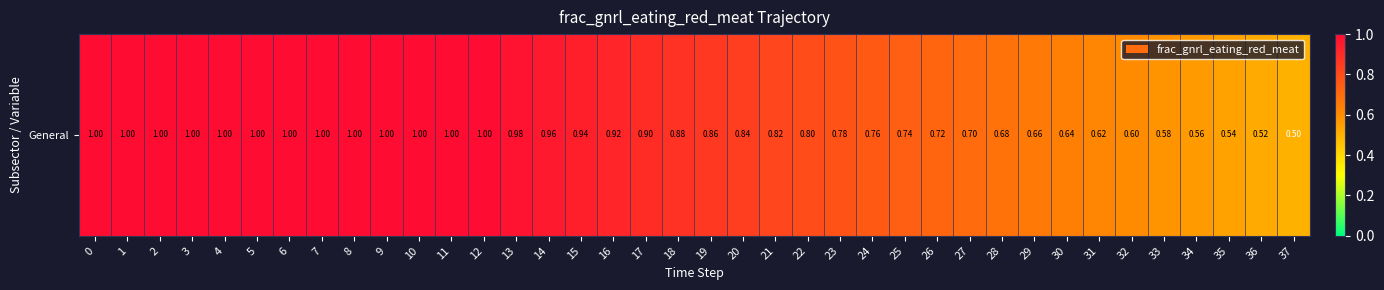

Reading left to right, transcribe all the data shown in this chart.

1.0	1.0	1.0	1.0	1.0	1.0	1.0	1.0	1.0	1.0	1.0	1.0	1.0	1.0	1.0	0.9	0.9	0.9	0.9	0.9	0.8	0.8	0.8	0.8	0.8	0.7	0.7	0.7	0.7	0.7	0.6	0.6	0.6	0.6	0.6	0.5	0.5	0.5